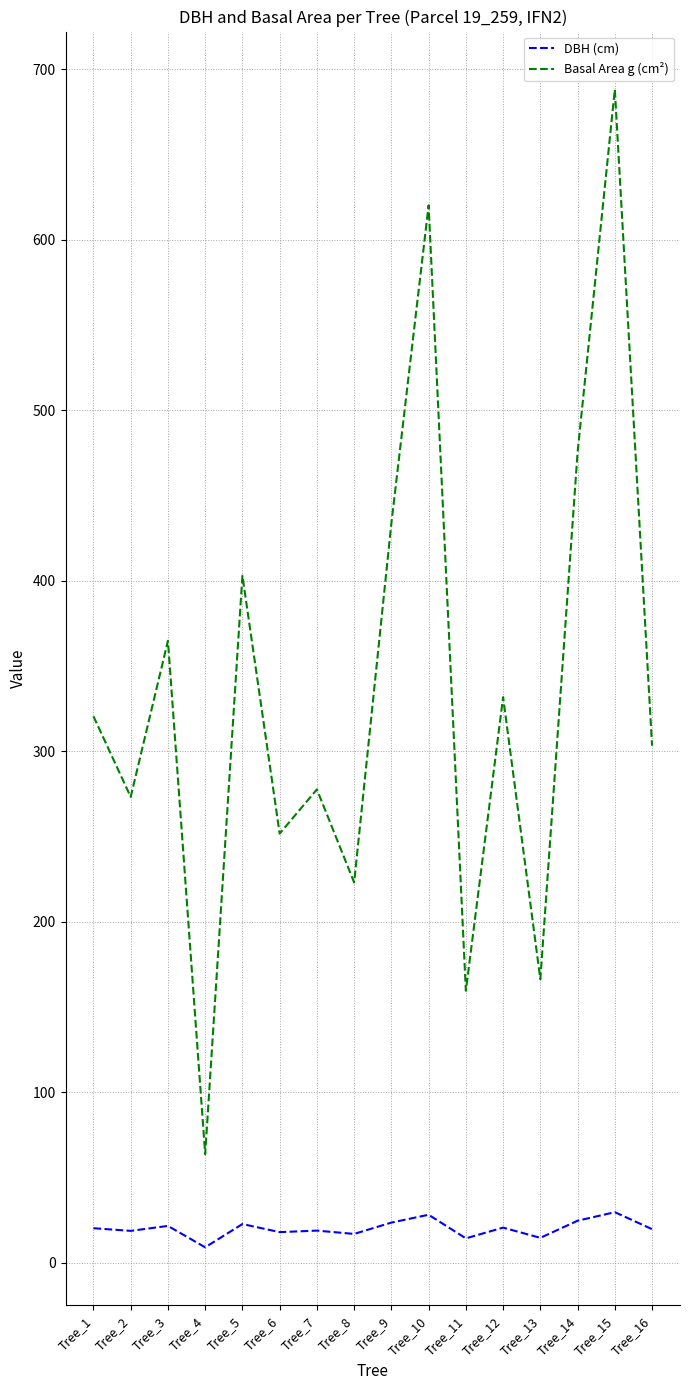

What are all the series names shown in the legend?

DBH (cm), Basal Area g (cm²)